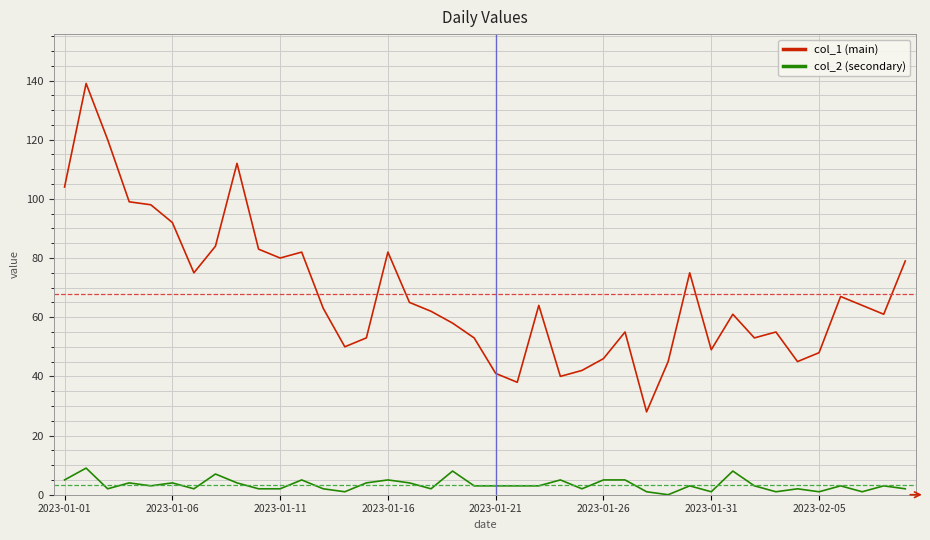

How many values in col_2 (secondary) are above zero?

39